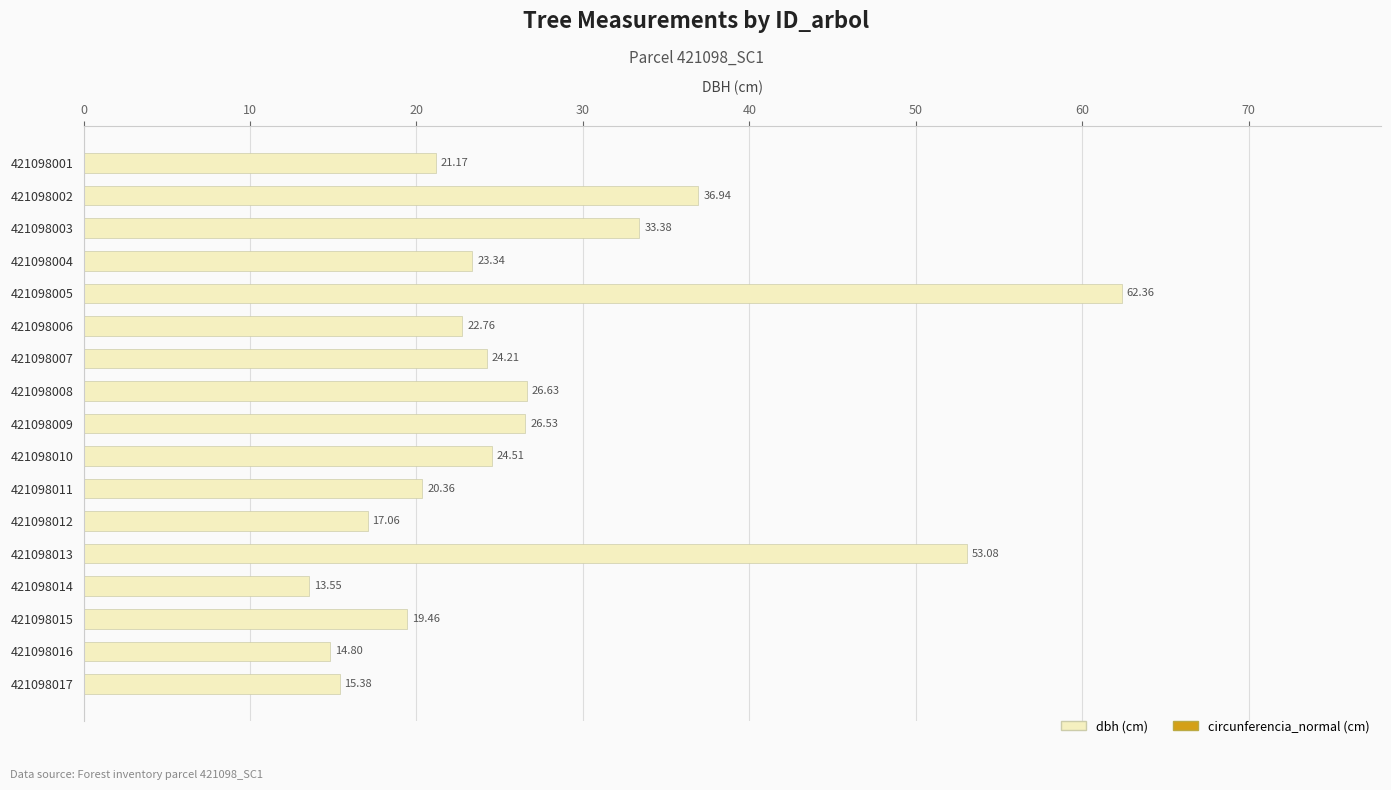

How many data points are less than 23?

8